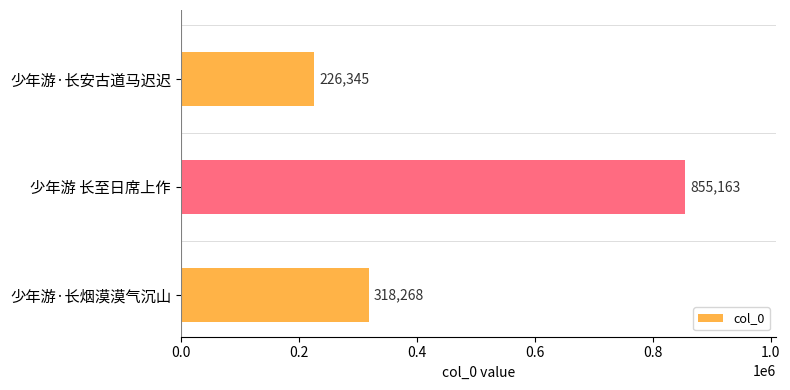

Does the chart contain stacked bars?

No